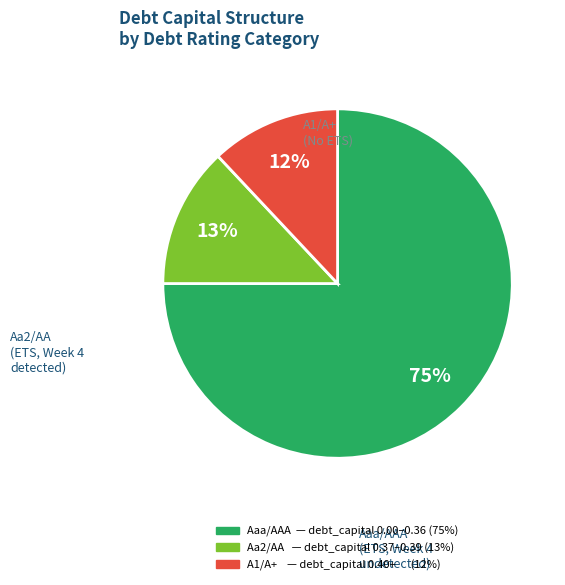

To the nearest percent, what is the average slice percentage?

33%